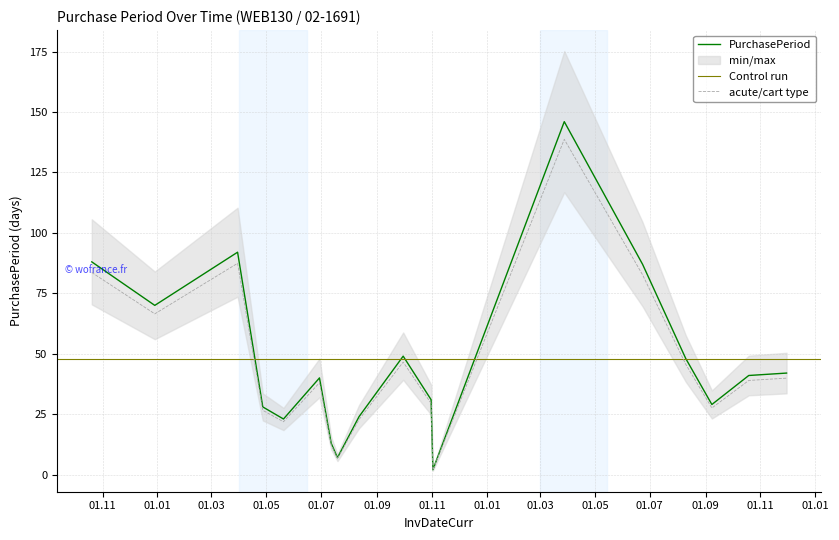

What is the sum of the values at 2016-04-27 and 2016-08-12?

52